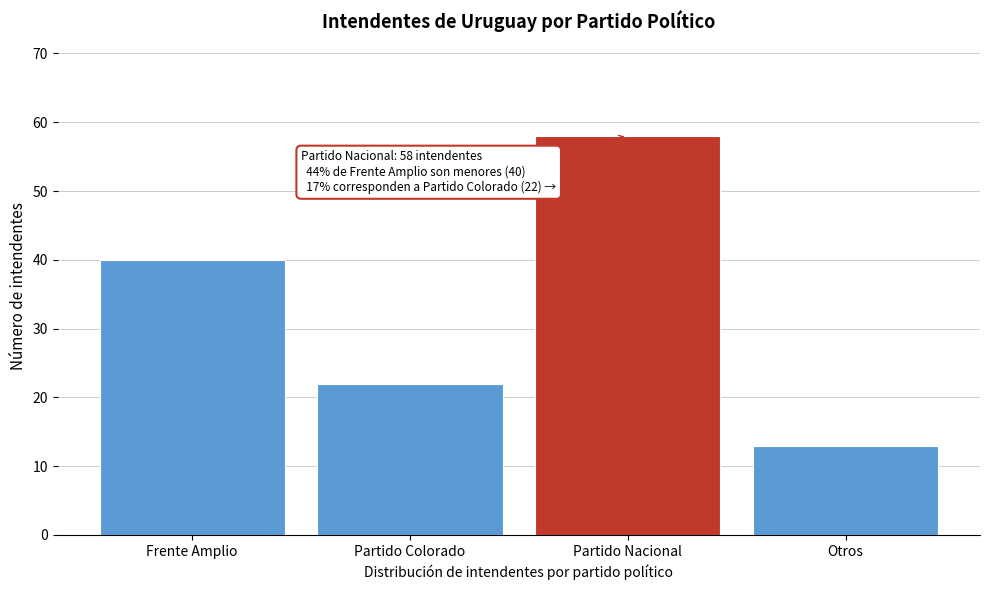

Reading left to right, transcribe all the data shown in this chart.

40	22	58	13